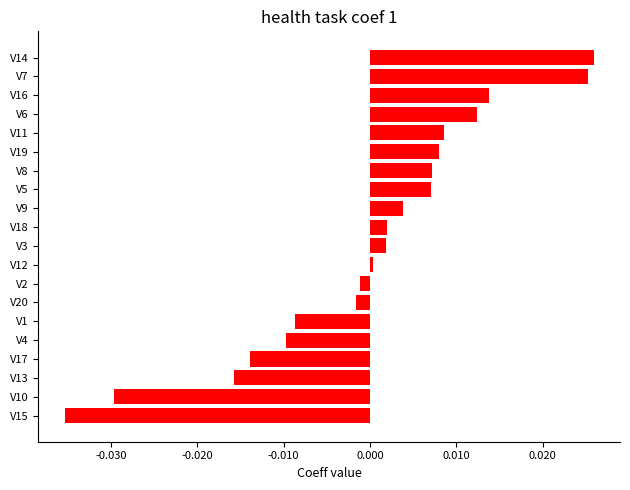

Between V10 and V7, which is larger?

V7